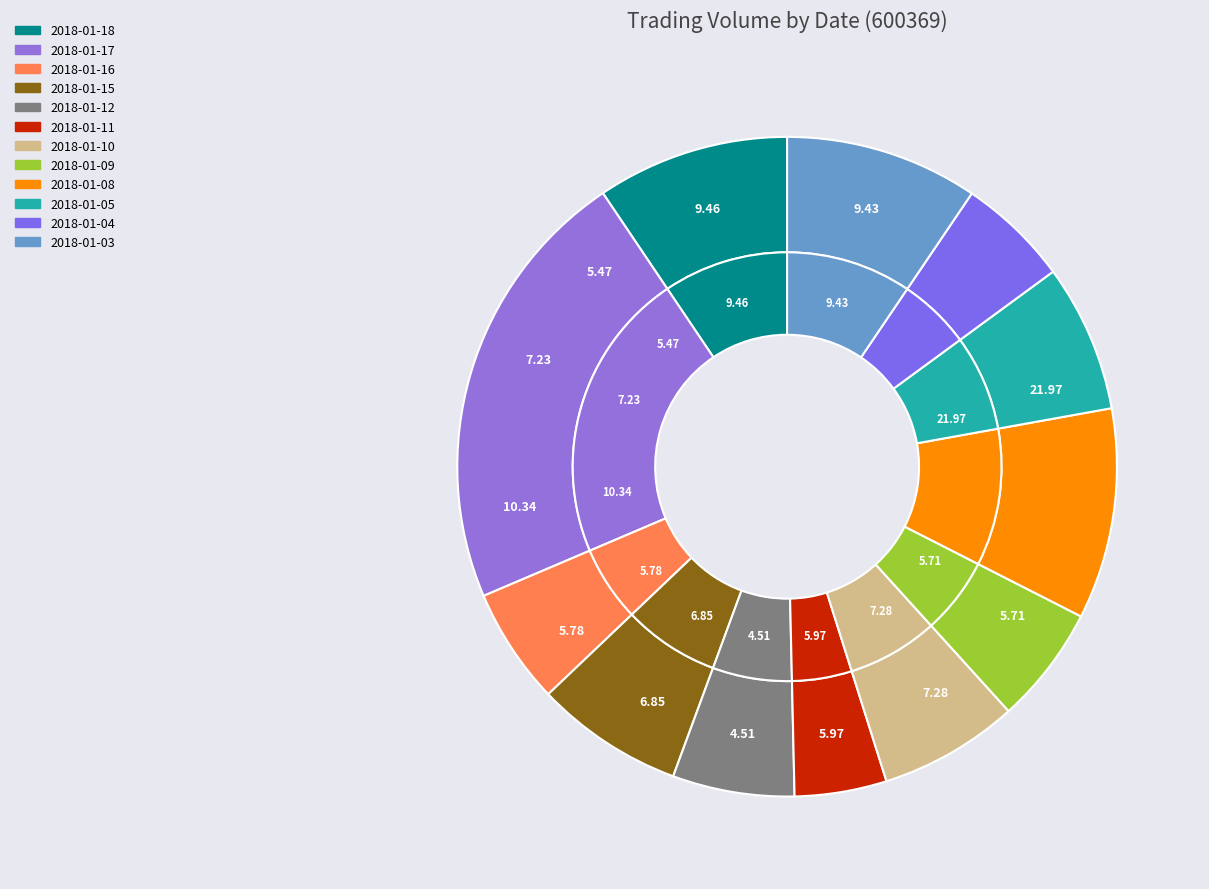

Between 2018-01-11 and 2018-01-18, which is larger?

2018-01-18